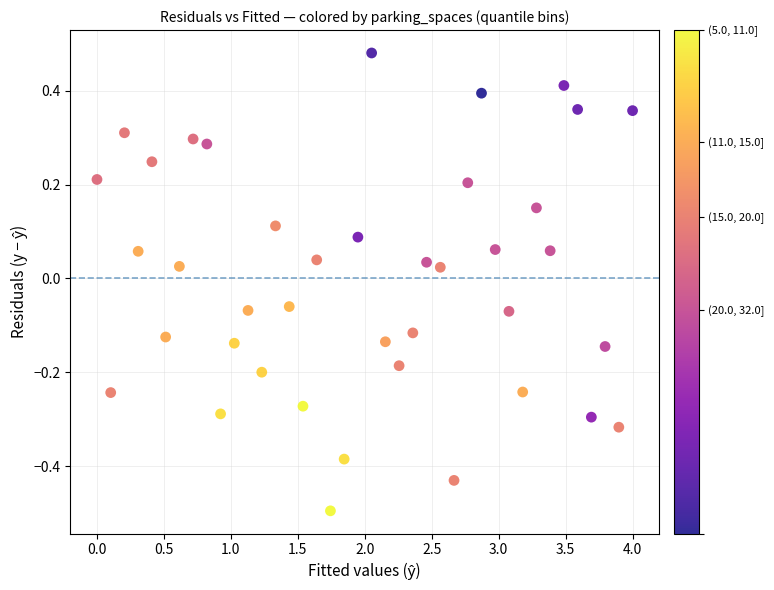

What is the range of X values (max minus min)?

4.0